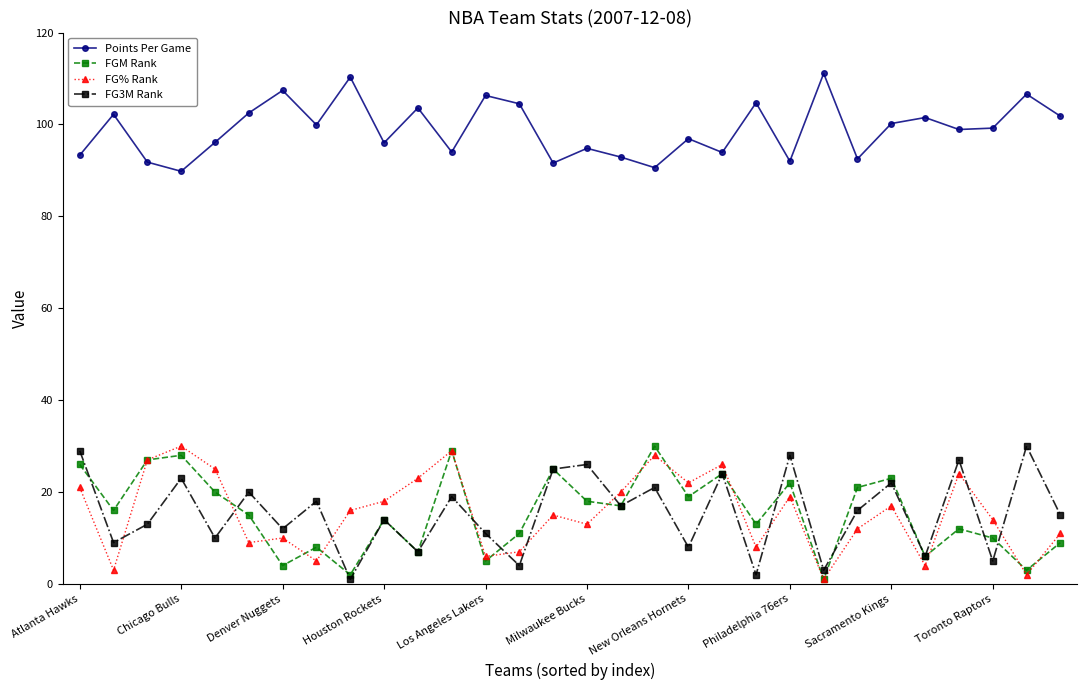

At how many categories does at least one series exceed 45?

30